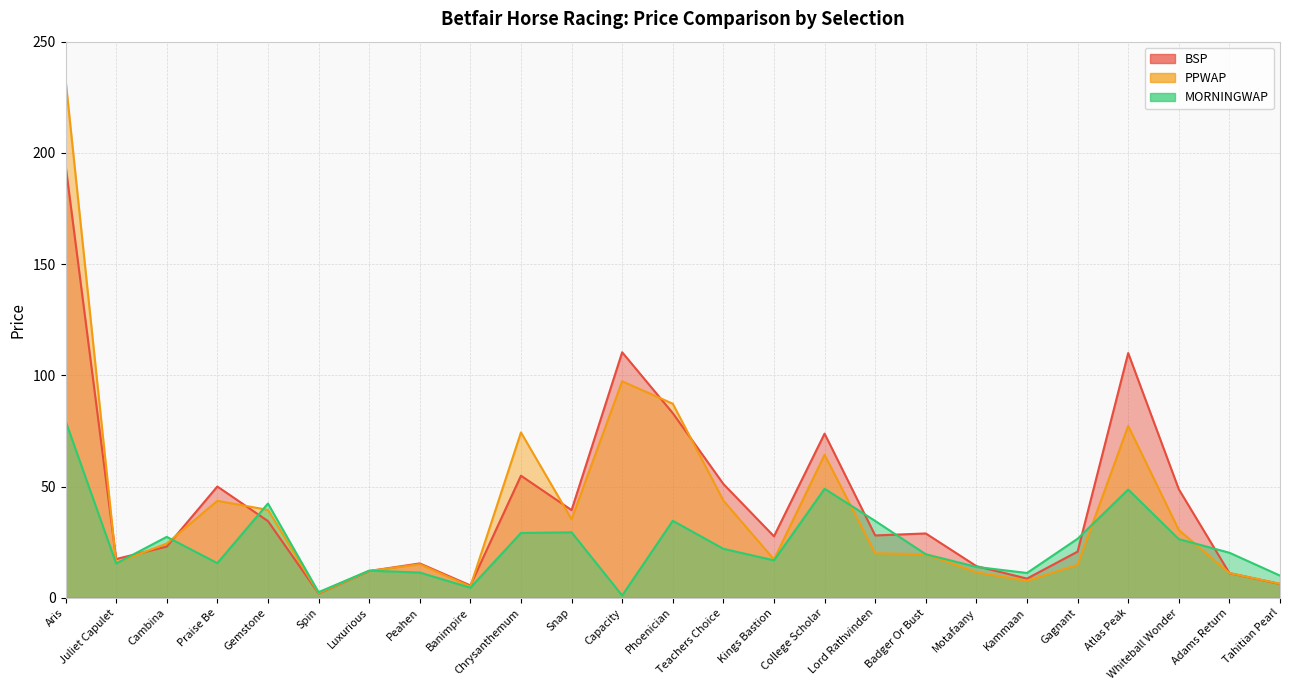

The PPWAP series shows 24.4 at Cambina. True or false?

True